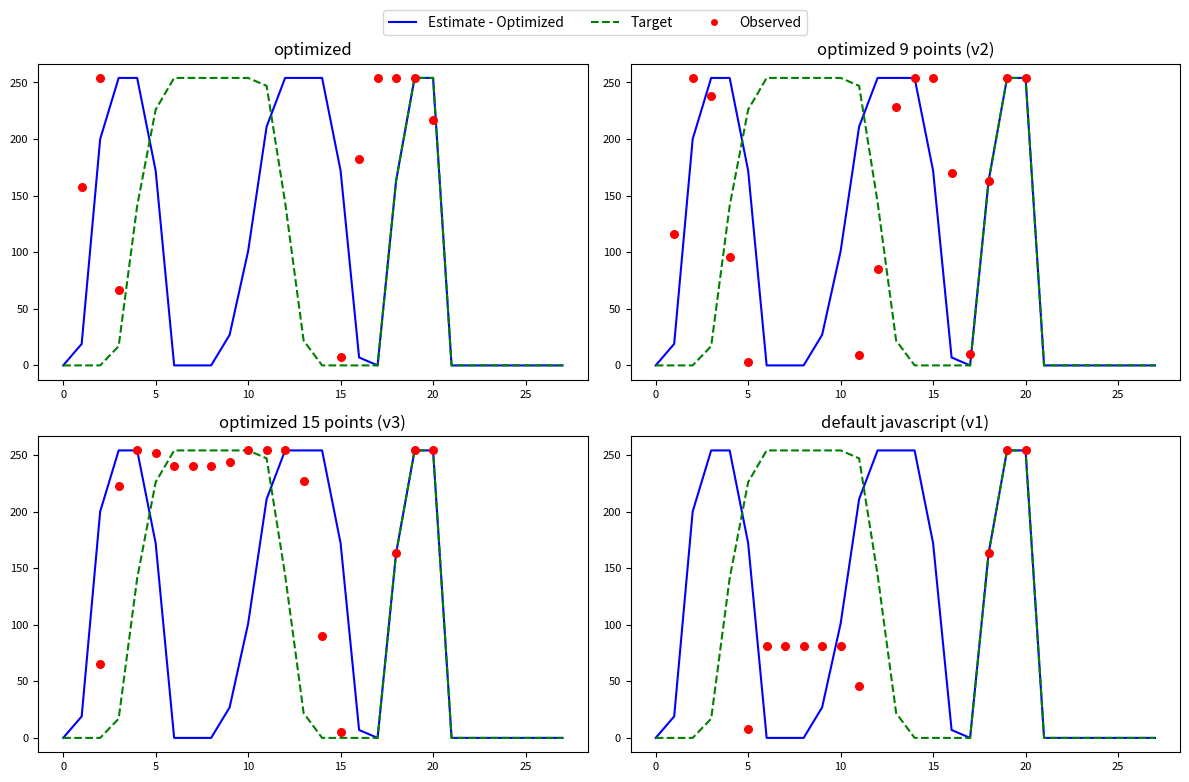

At how many categories does at least one series exceed 15?

20